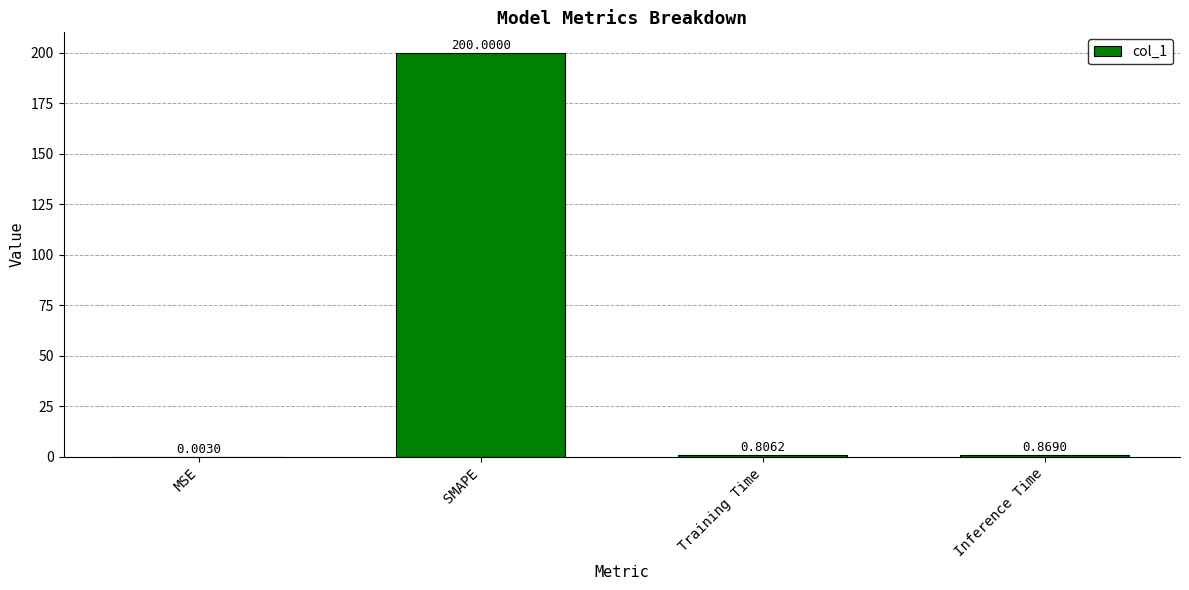

What is the sum of the values at MSE and SMAPE?

200.0